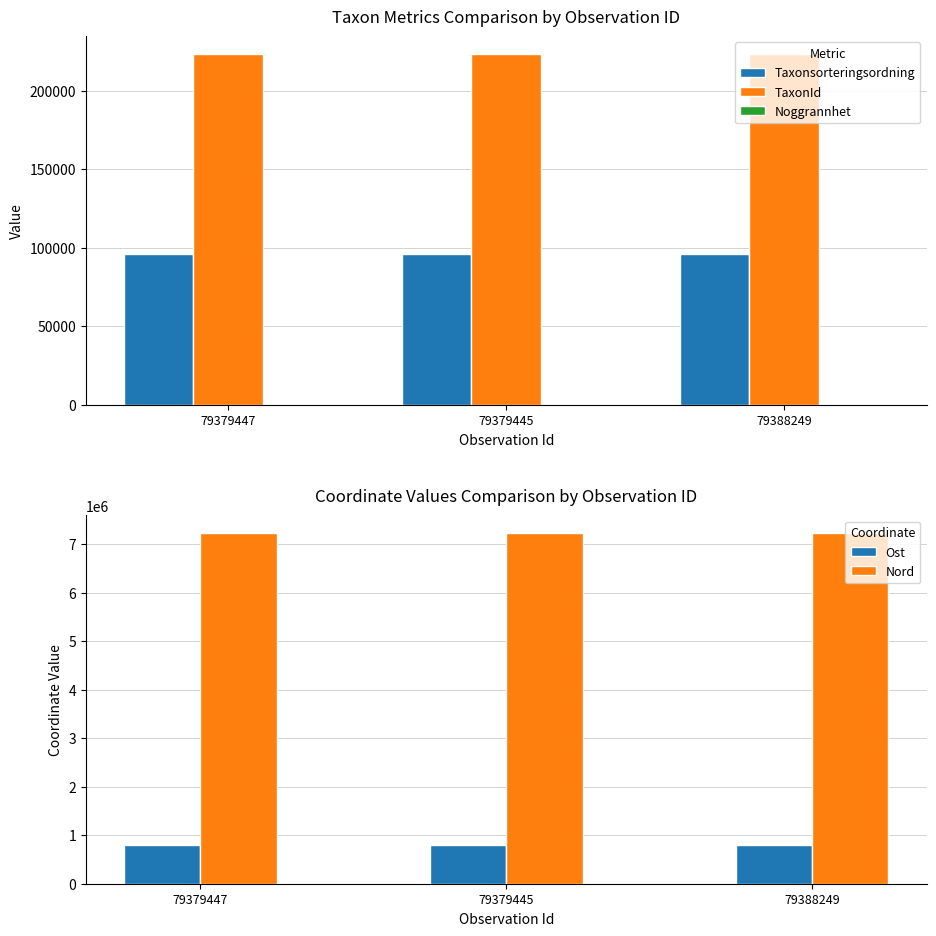

True or false: Nord has a value of 7234925.0 at 79379445.

True